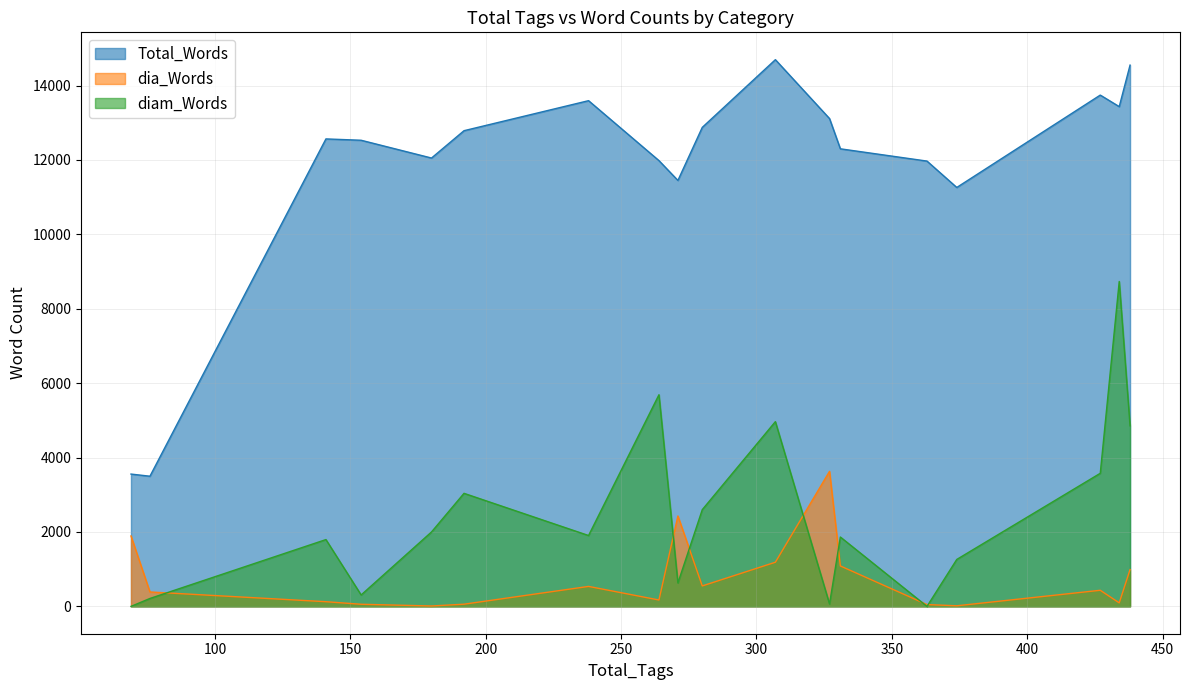

At which label does Total_Words reach its minimum?

76